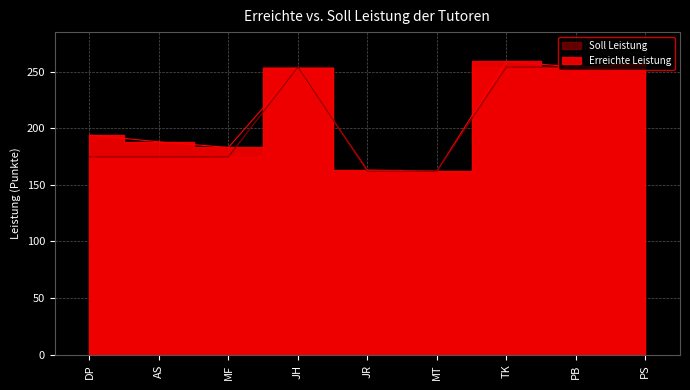

At which label does Erreichte Leistung reach its minimum?

MT